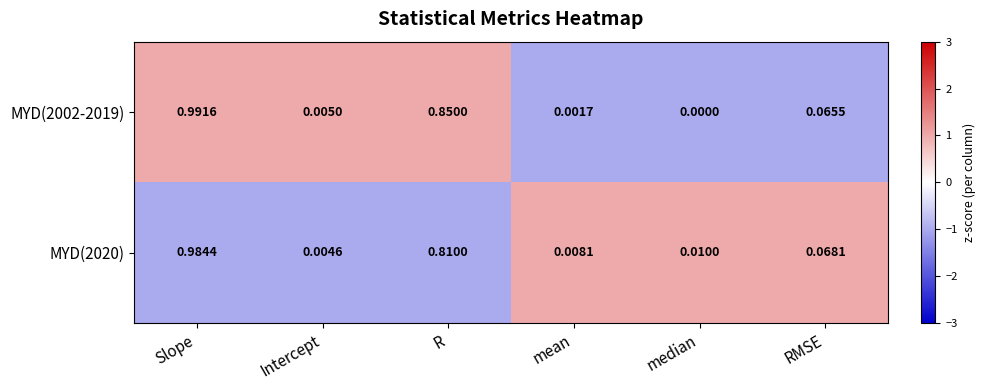

At which label does MYD(2020) reach its peak?

Slope